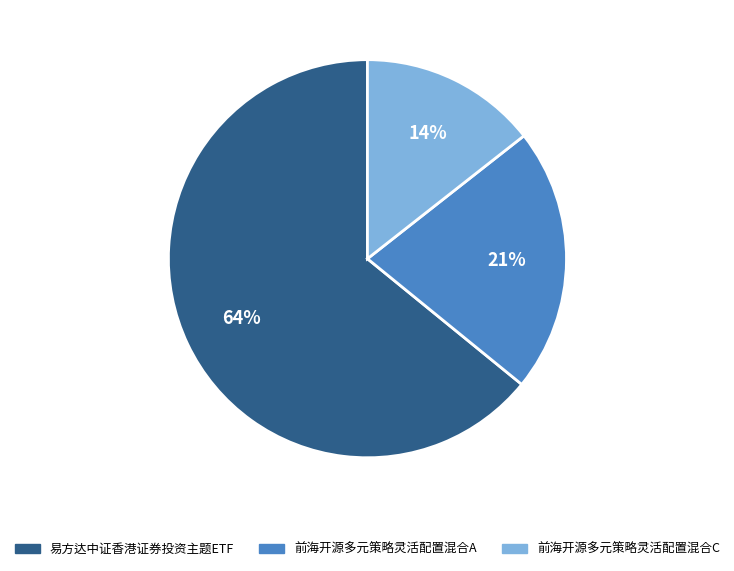

The 易方达中证香港证券投资主题ETF slice represents 74% of the pie. True or false?

False